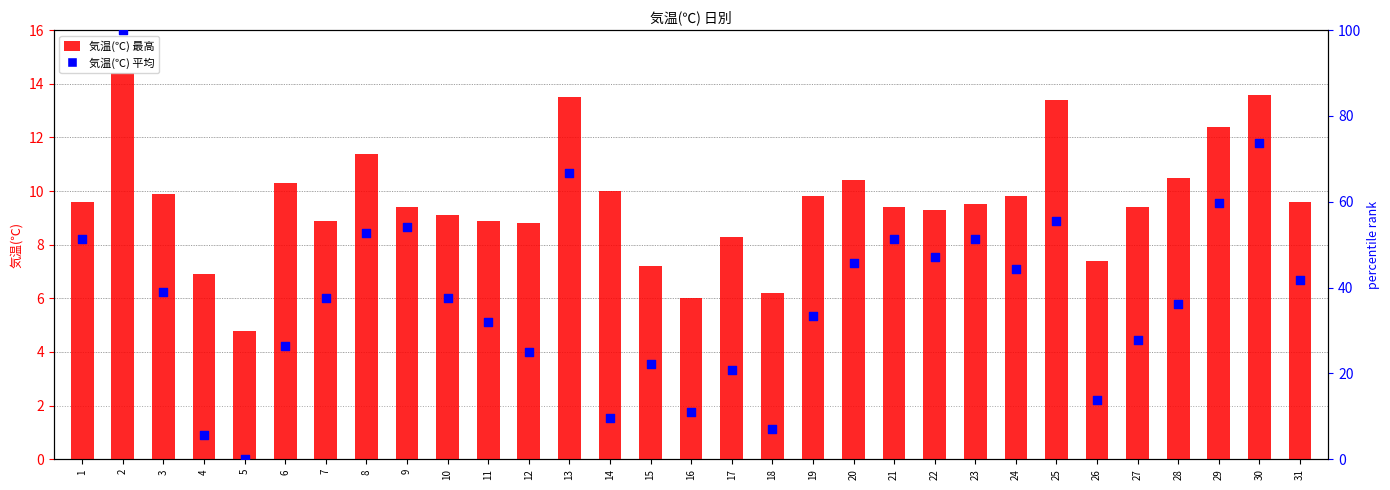

Which series contains the highest Y value?

気温(℃) 平均